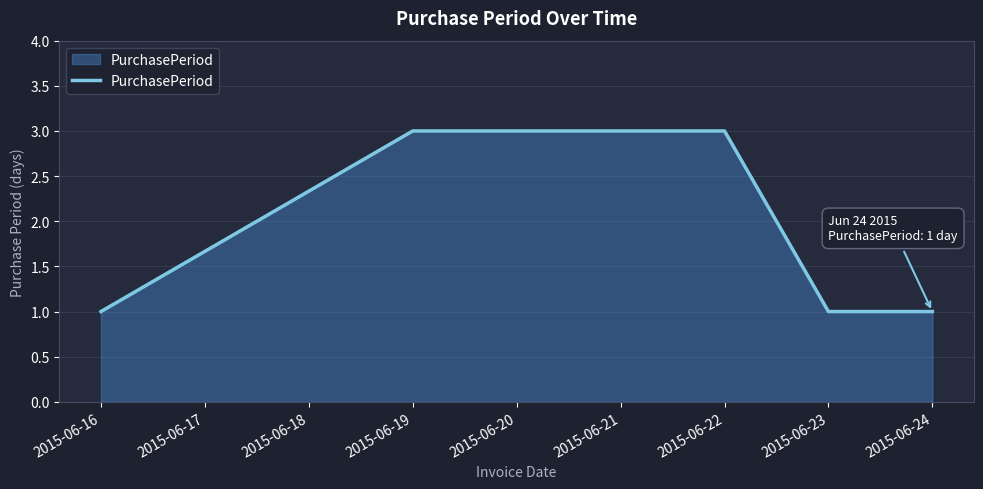

The chart shows a value of 3 at 2015-06-19. True or false?

True